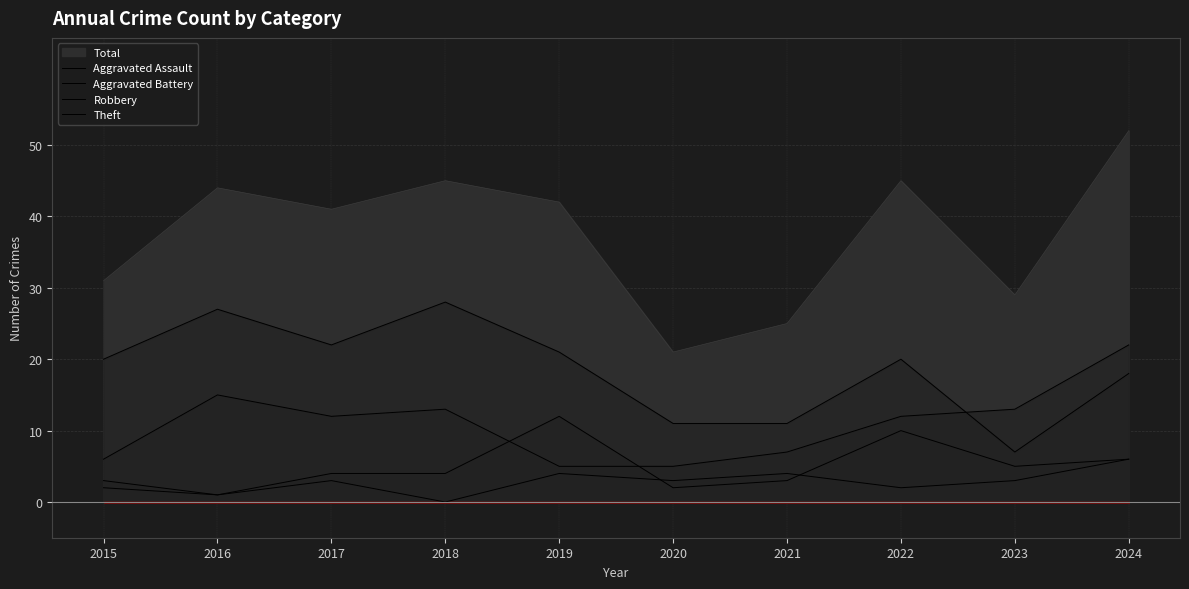

What is the sum of all Aggravated Battery values?

49